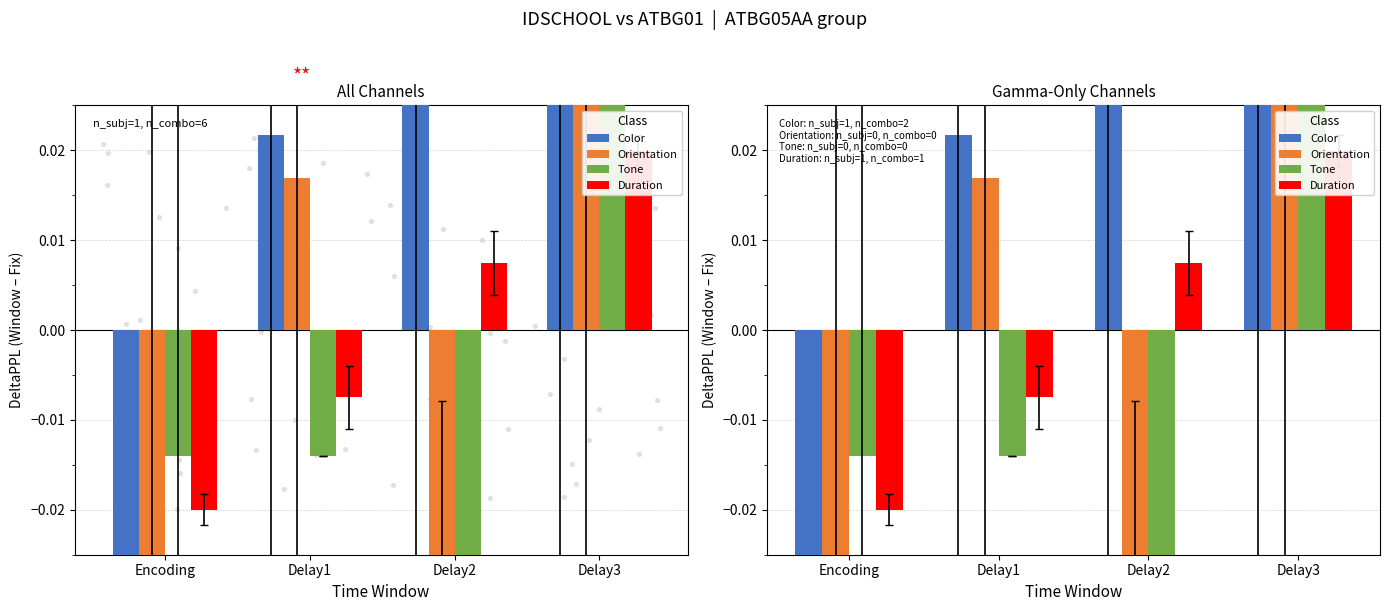

Which series has the largest total across all categories?

Color